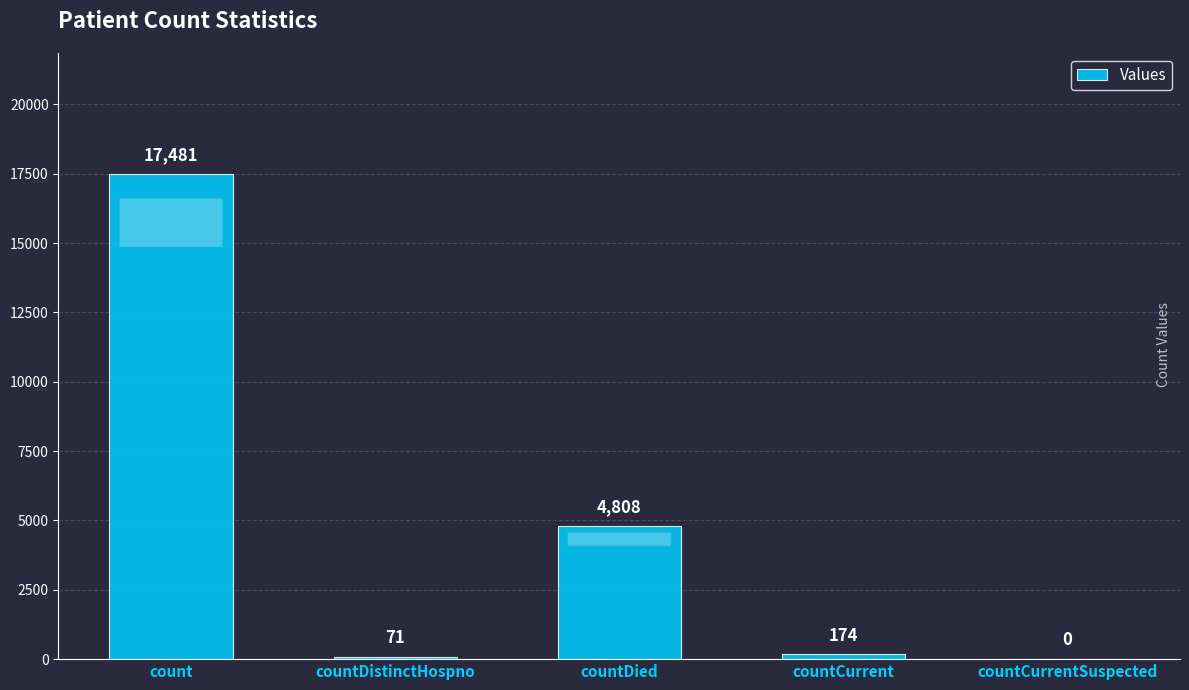

Approximately how many times larger is the value at countCurrent compared to countDistinctHospno?

2.5